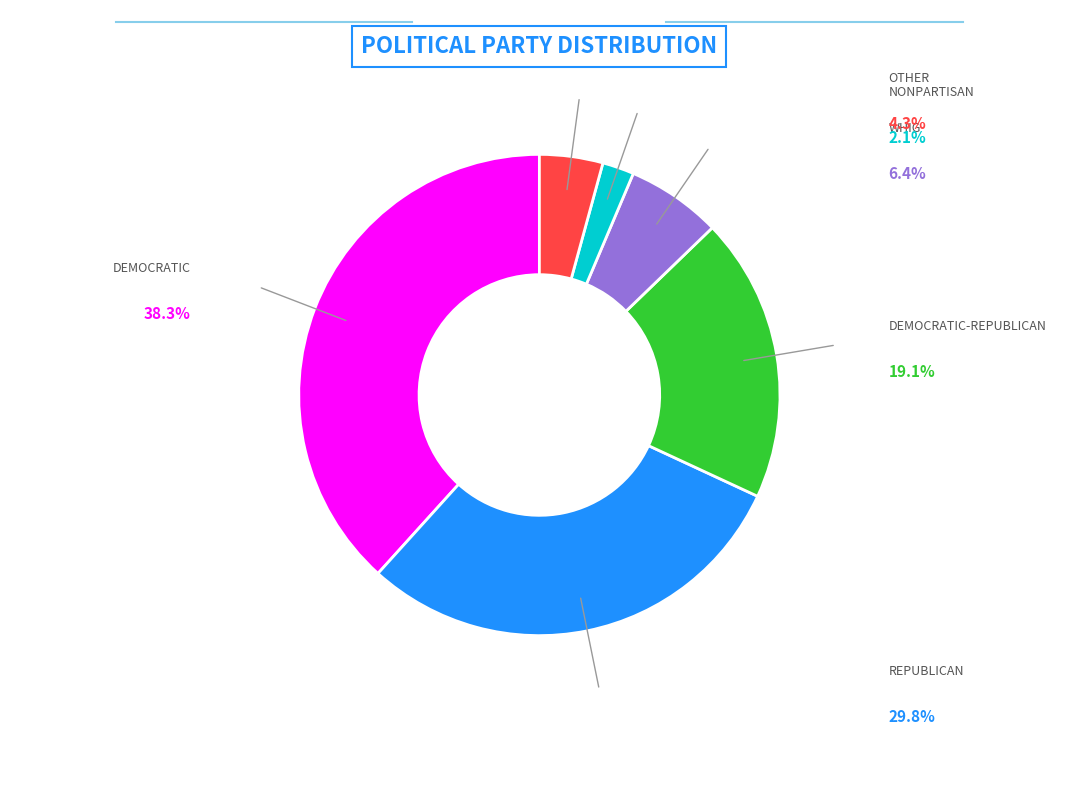

Does any single category account for the majority?

No